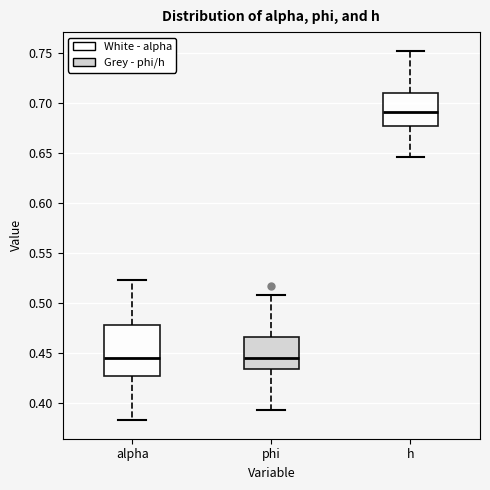

Which box's median line is the highest?

h